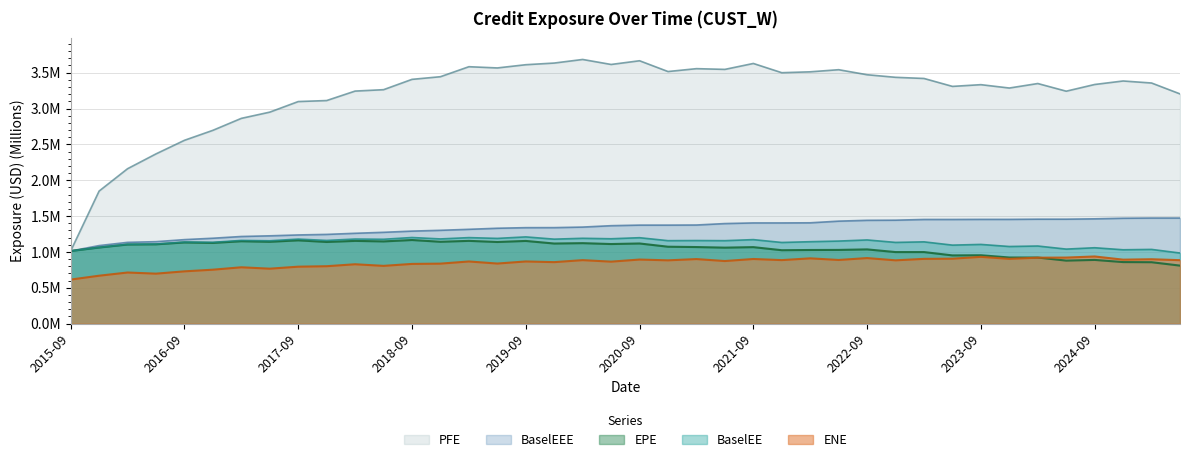

The value of PFE at 2017-12-29 is 3.1. True or false?

True